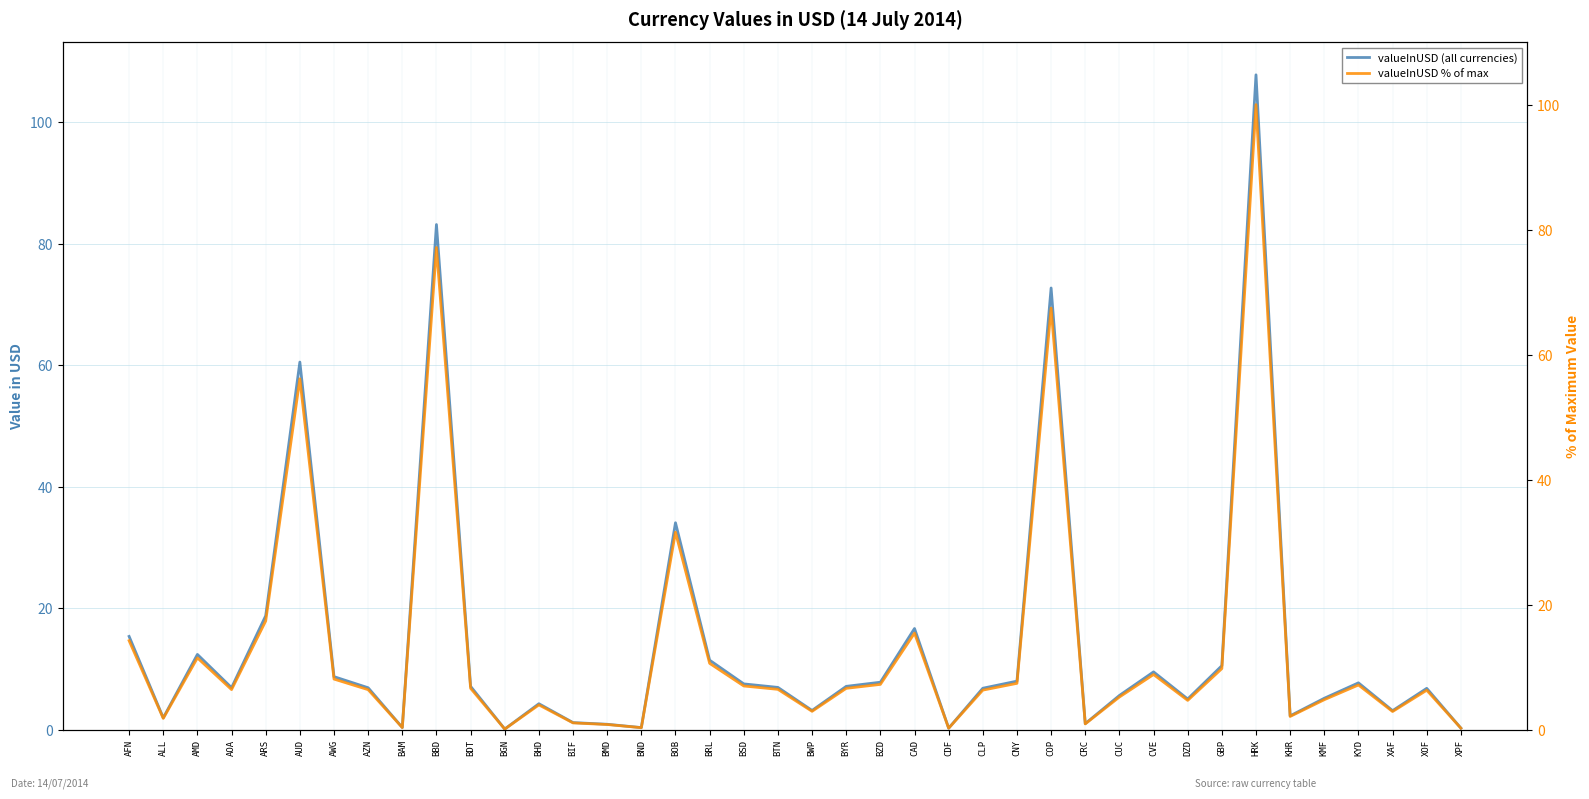

What is the label of the 15th point from the right?

CLP